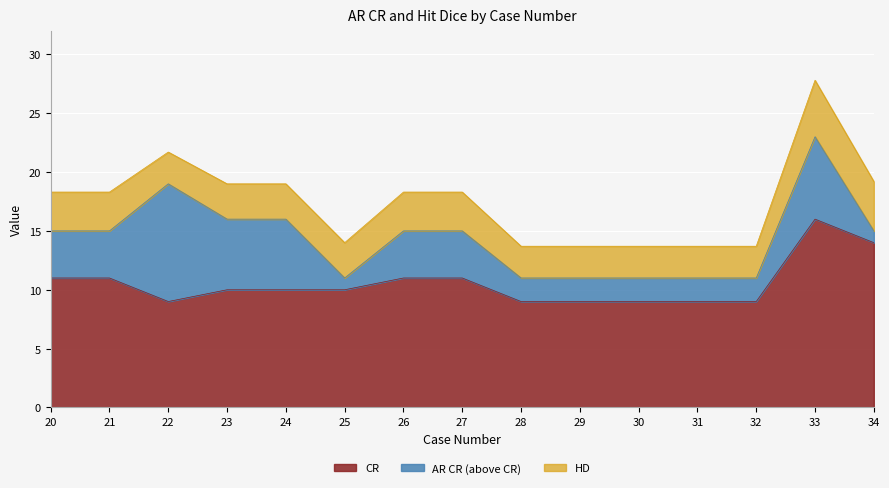

What is the total value across all series at 29?

13.7